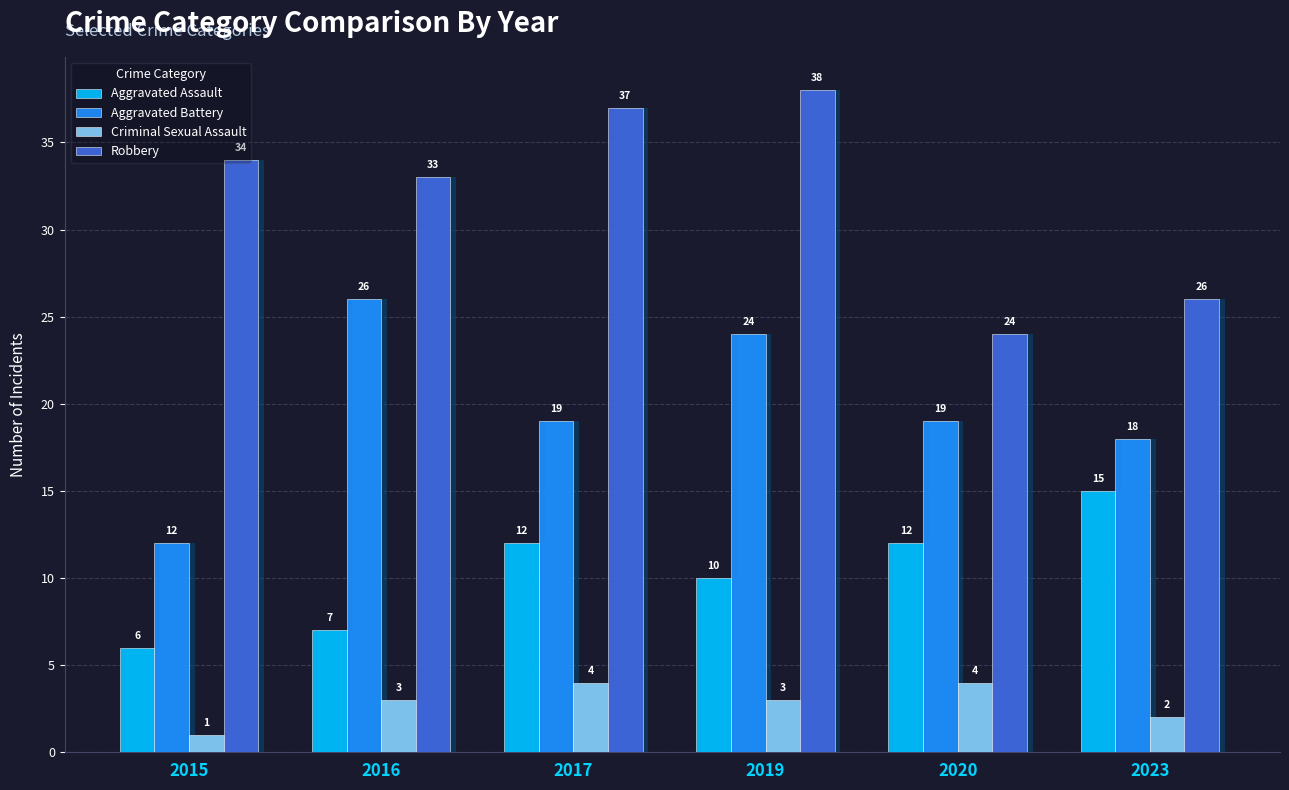

The Criminal Sexual Assault series shows 7 at 2020. True or false?

False